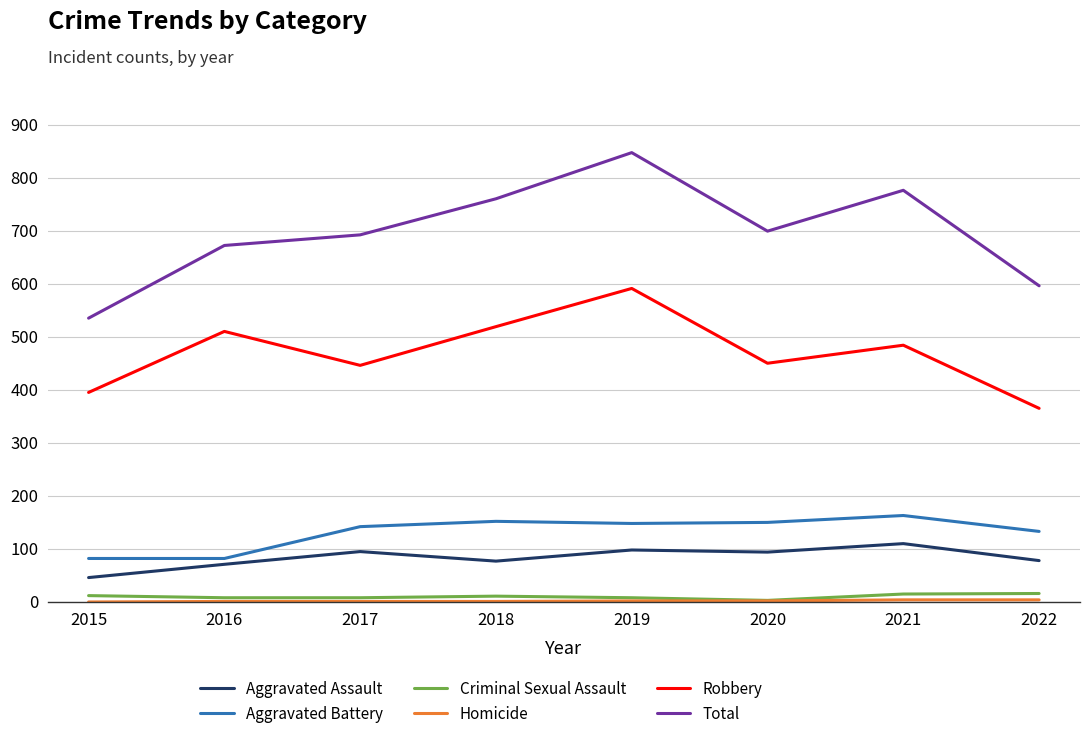

What is the sum of the Robbery values at 2019 and 2015?

986